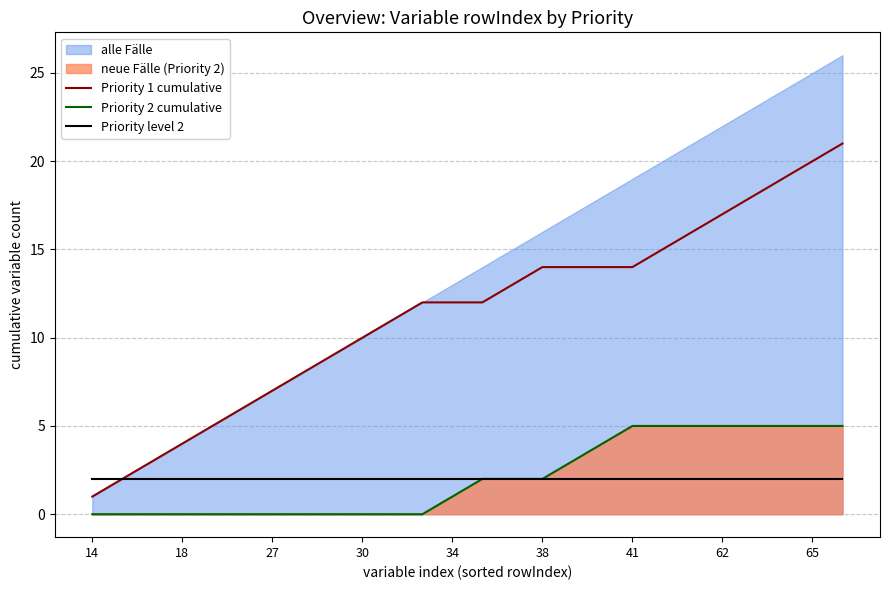

Which series has the widest spread of values?

Priority 1 cumulative